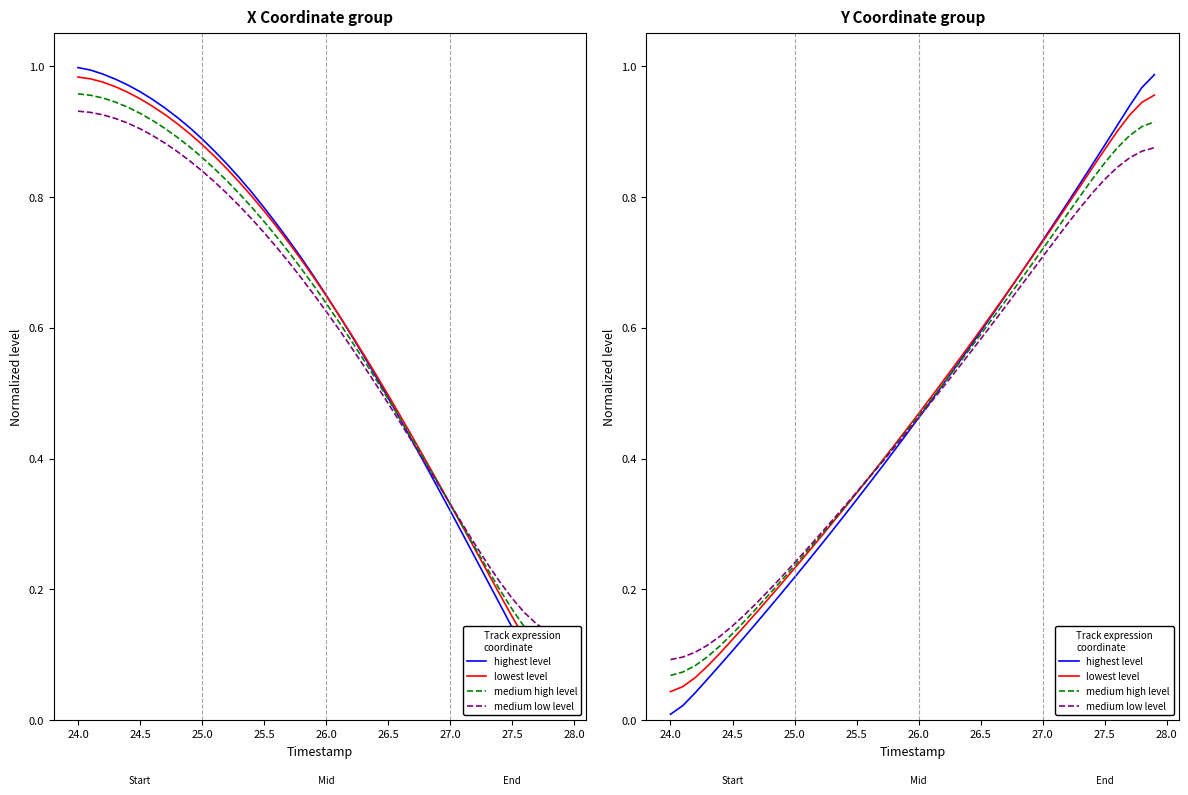

What is the highest value of the medium high level series?

0.9